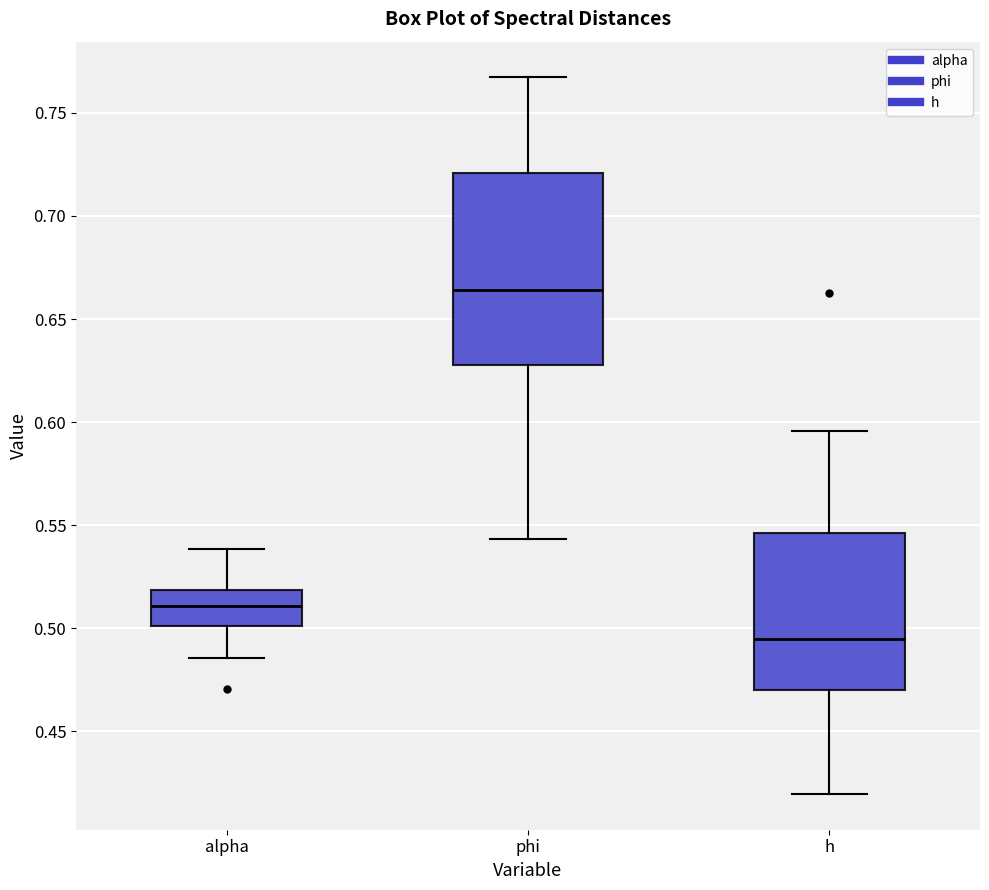

Which box's median line is the lowest?

h